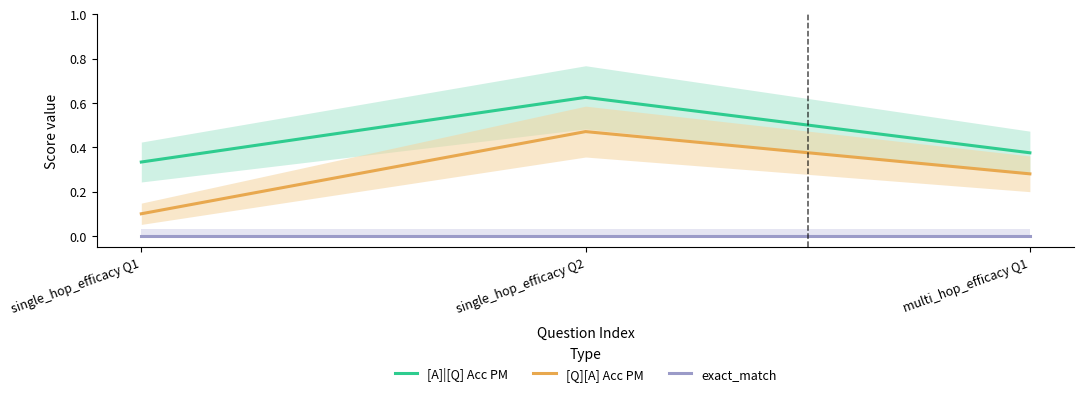

What is the label of the 2nd point from the right?

single_hop_efficacy Q2